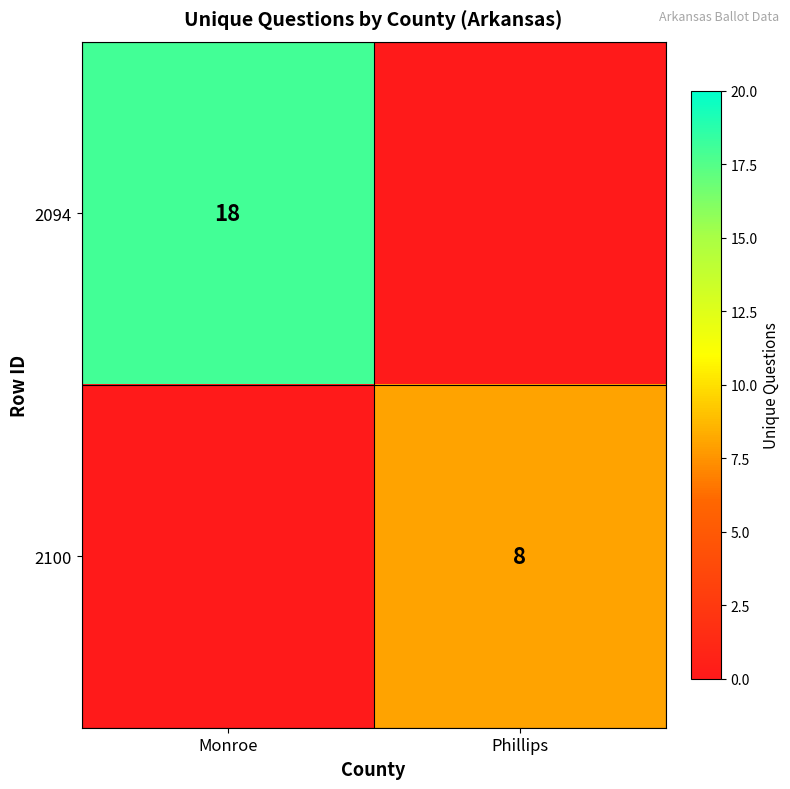

The 2094 series shows 25 at Monroe. True or false?

False